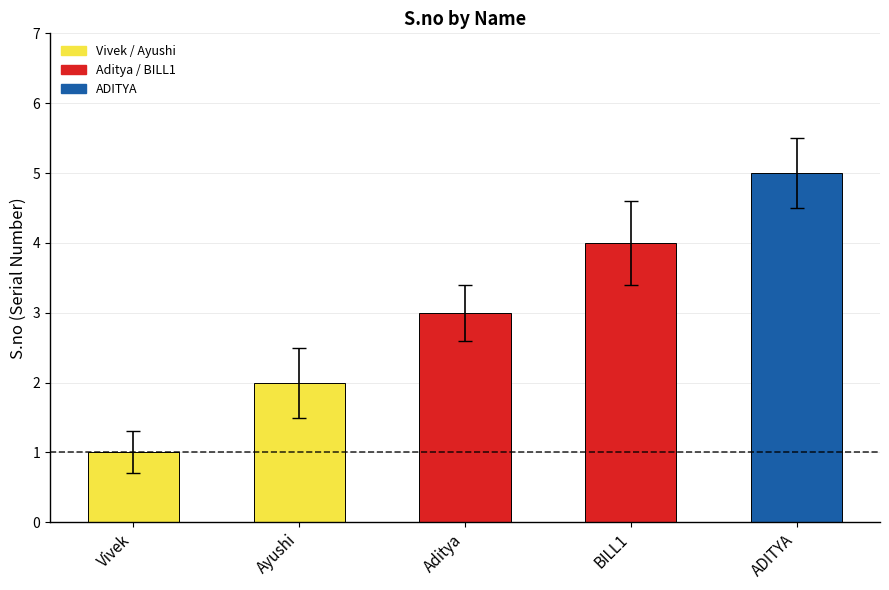

True or false: the data shows 3 at Aditya.

True